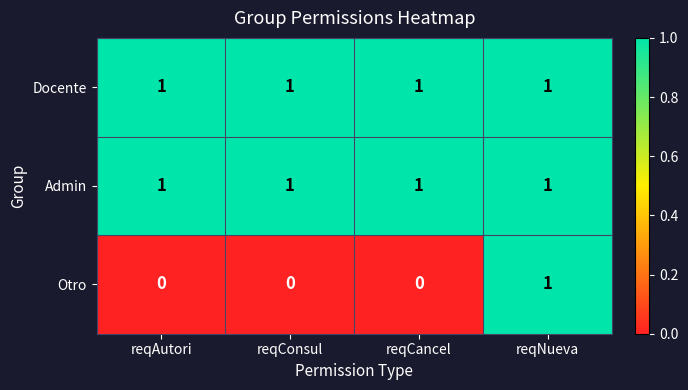

At which category is the sum across all series the highest?

reqNueva